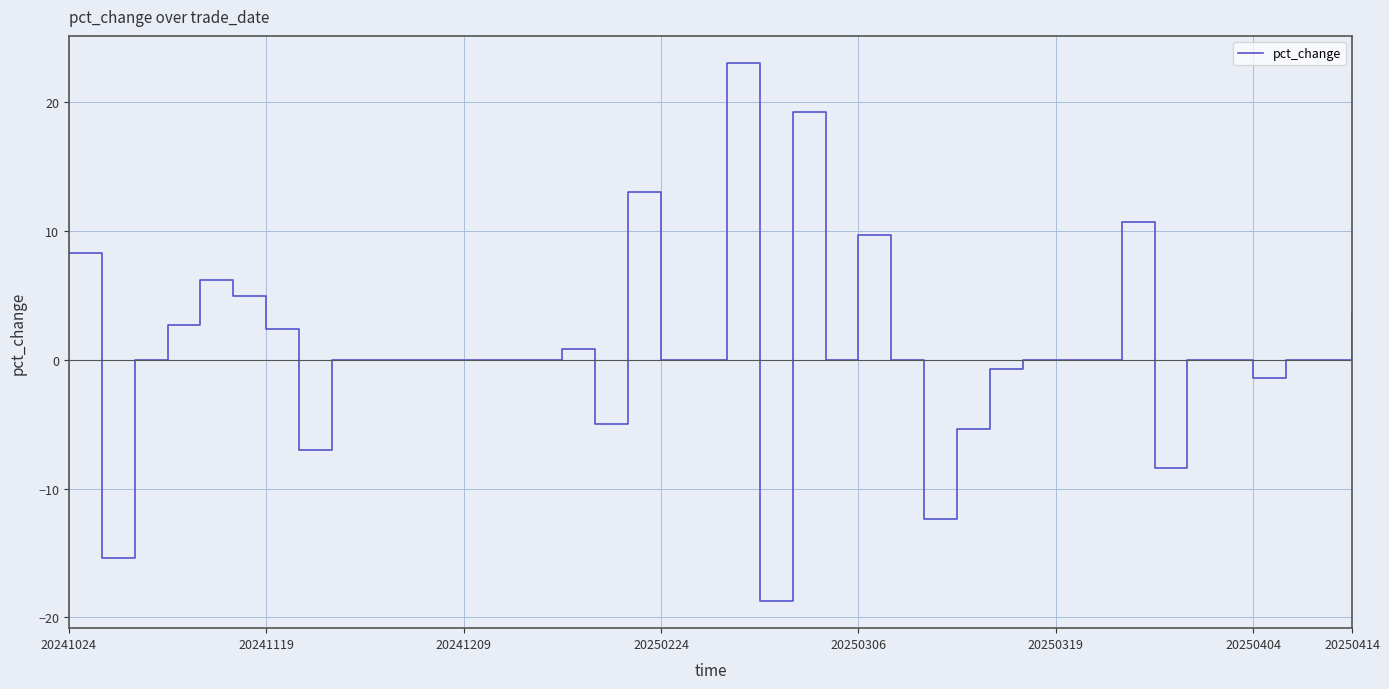

What is the maximum value shown in the chart?

23.1